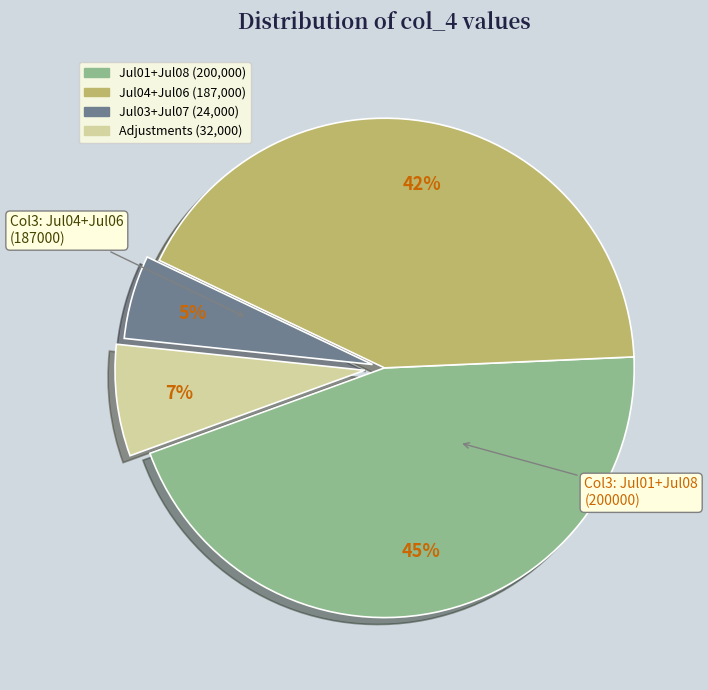

Is there any slice that represents more than half of the pie?

No